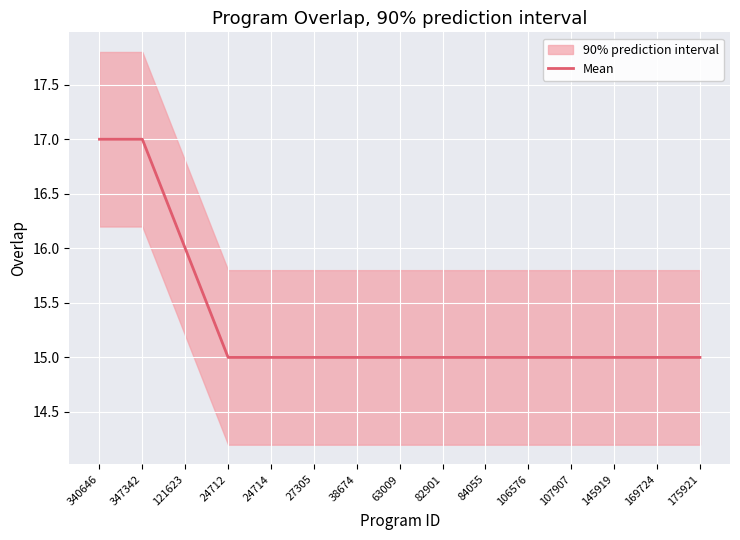

The chart shows a value of 9 at 347342. True or false?

False